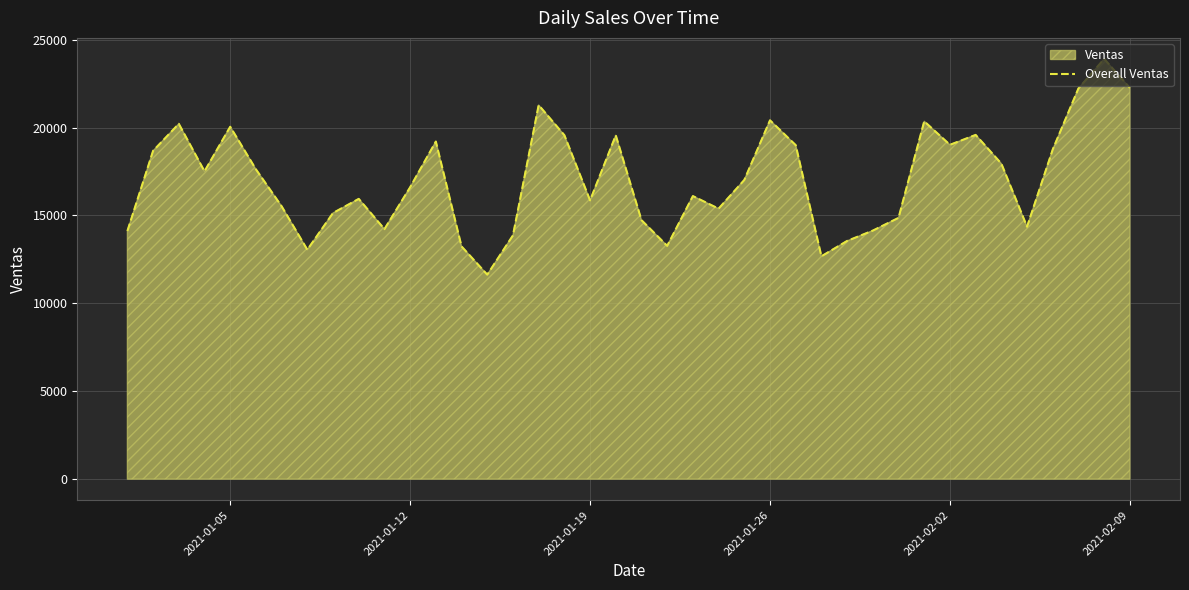

What is the smallest value displayed?

11631.0